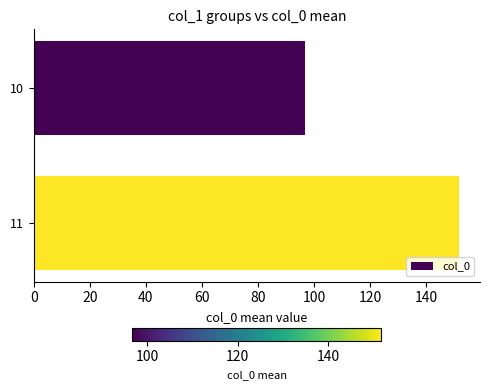

How many values exceed 151?

1